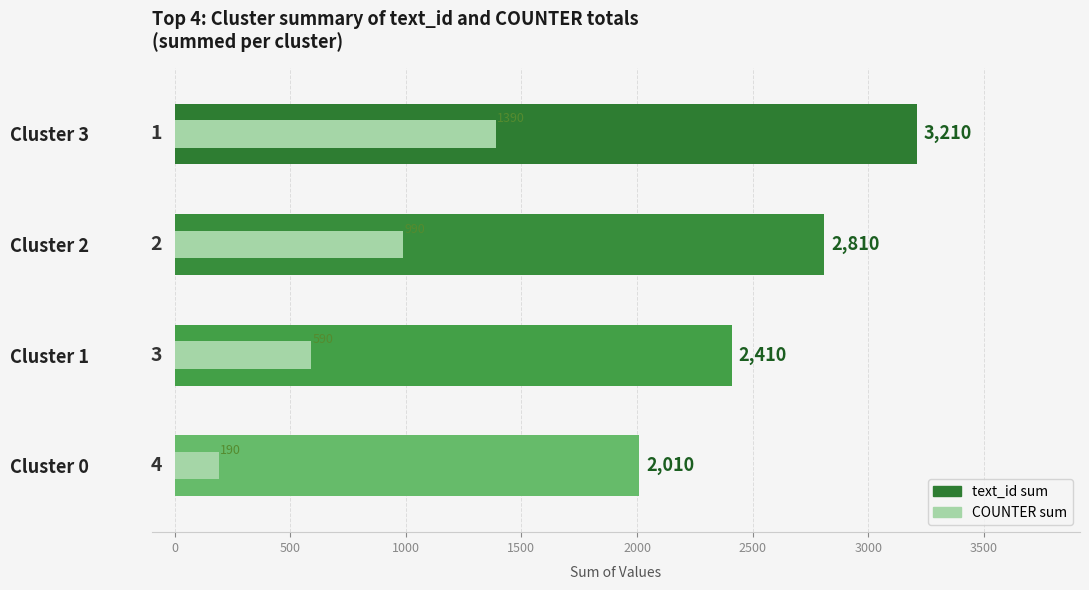

At how many categories does at least one series exceed 2781?

2